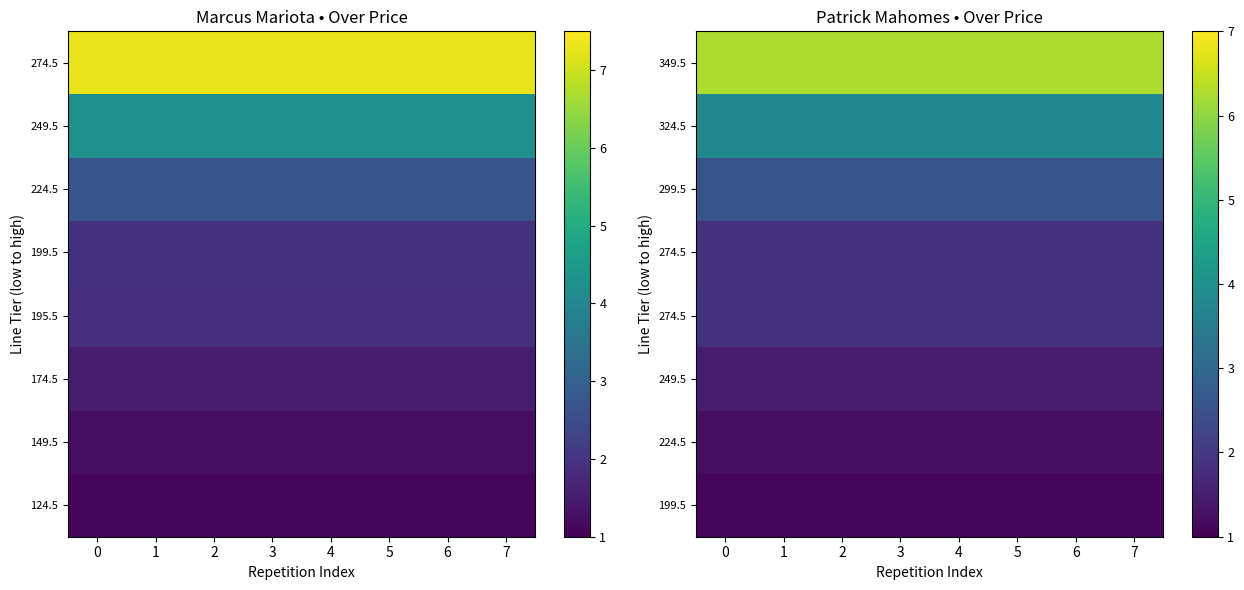

Between 5 and 0, which is larger?

5